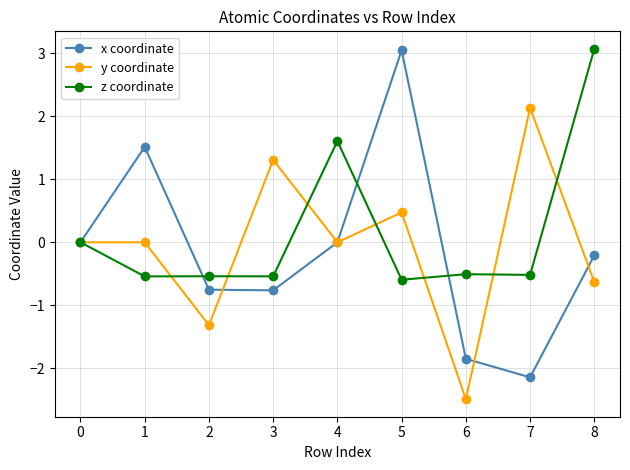

Rank the series at 1 from lowest to highest value.

z coordinate, y coordinate, x coordinate